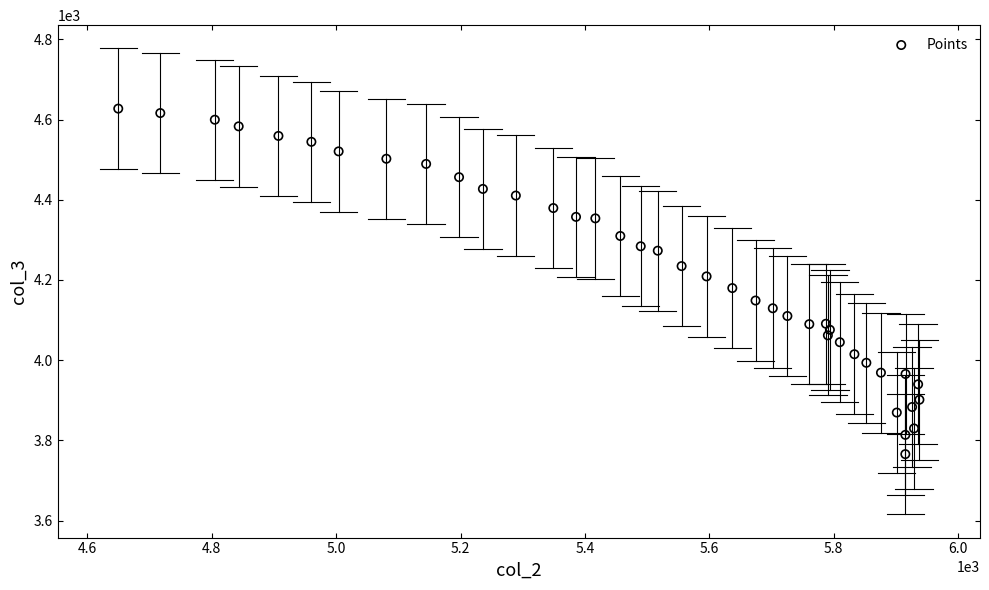

What is the range of X values (max minus min)?

1288.3